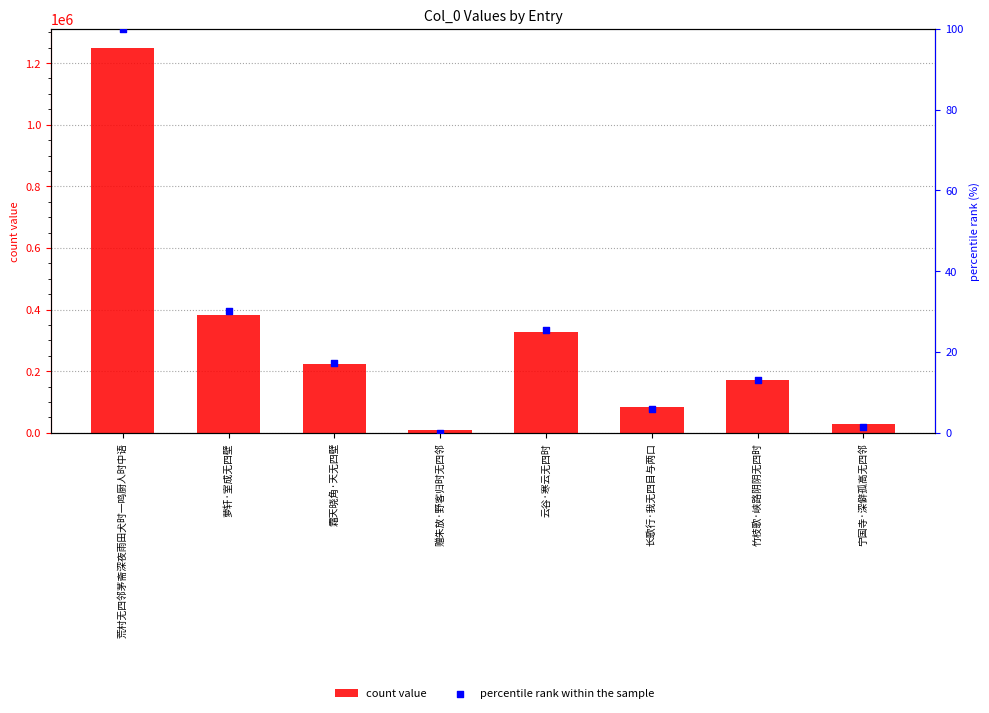

At how many categories does at least one series exceed 1006639?

1